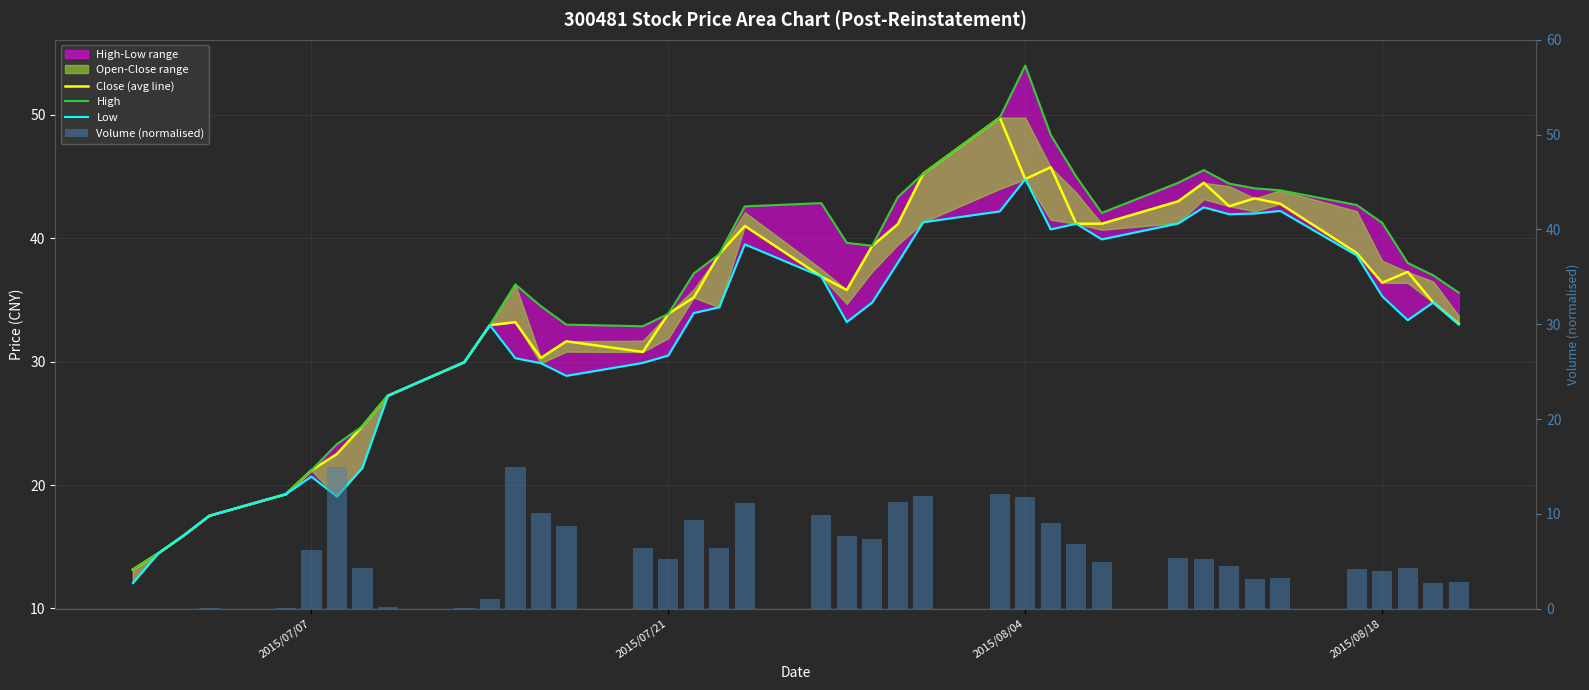

Does the chart contain any negative values?

No